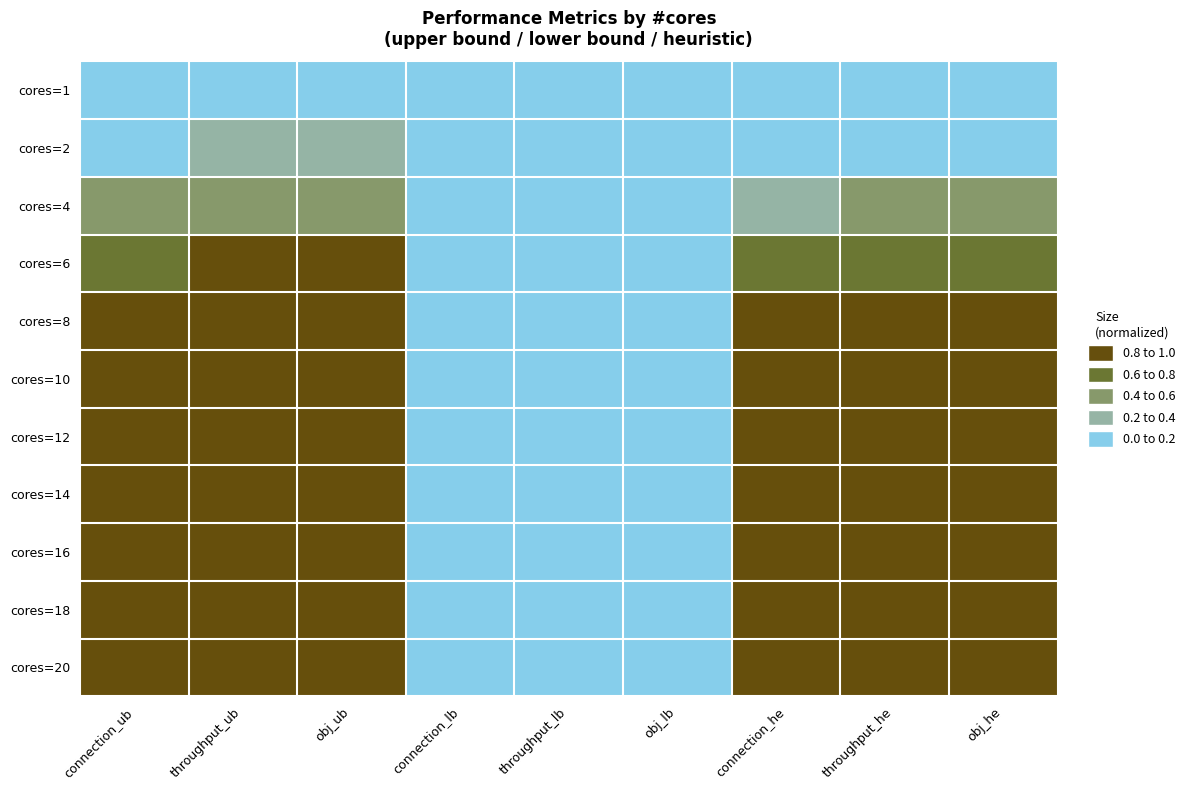

How many distinct data groups are displayed?

11